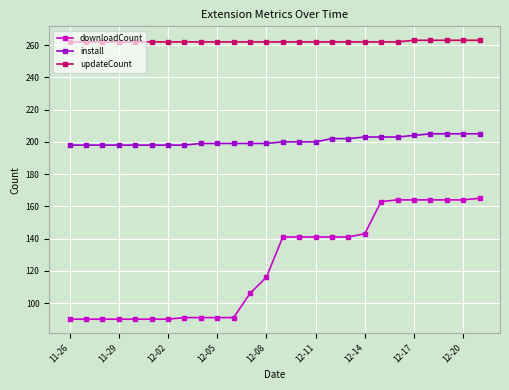

True or false: updateCount and downloadCount intersect in this chart.

False